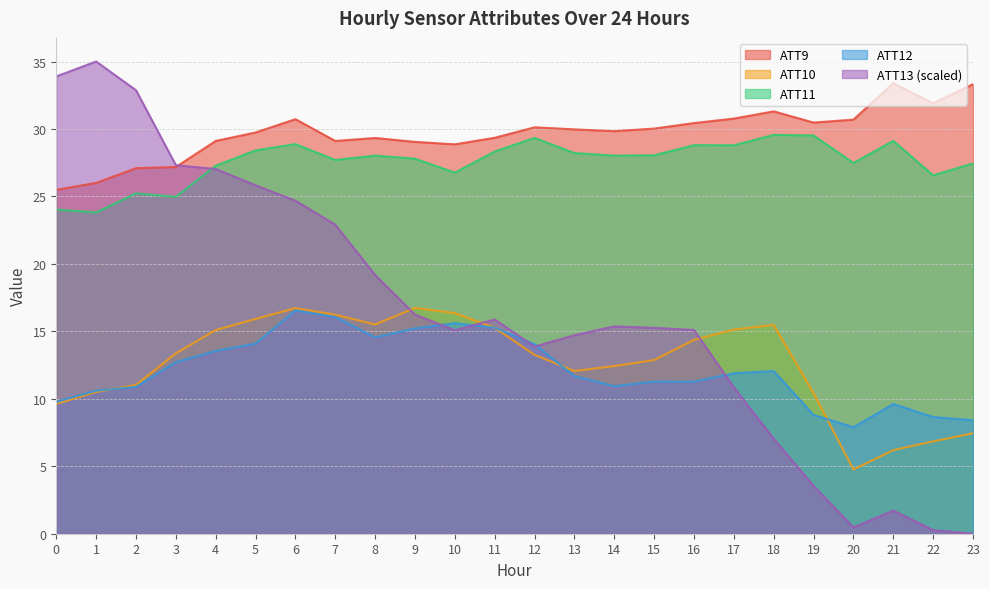

Read the ATT11 value at 7.

27.7